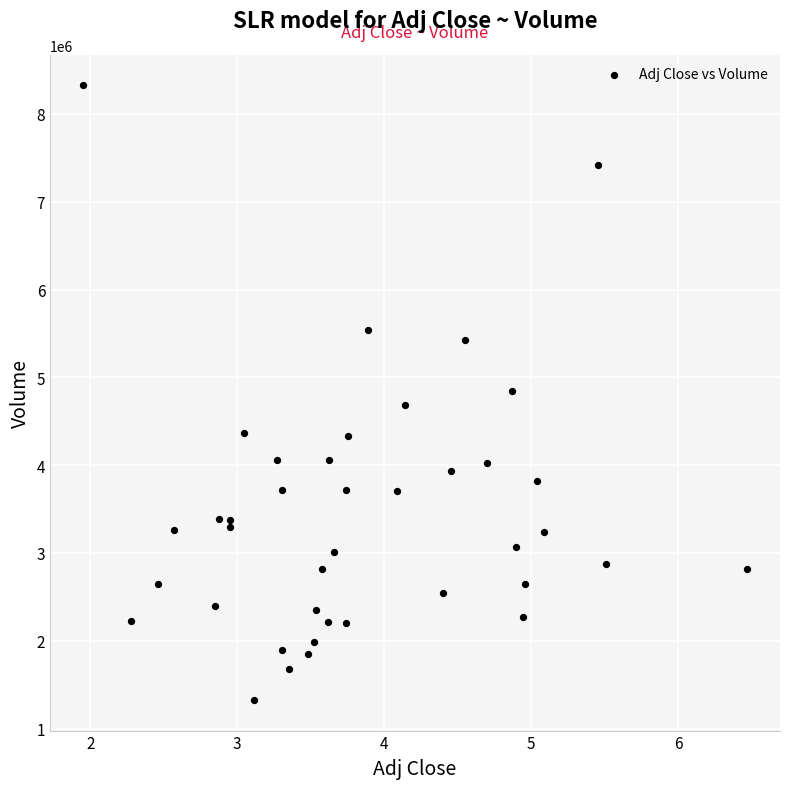

What is the range of Y values (max minus min)?

6998200